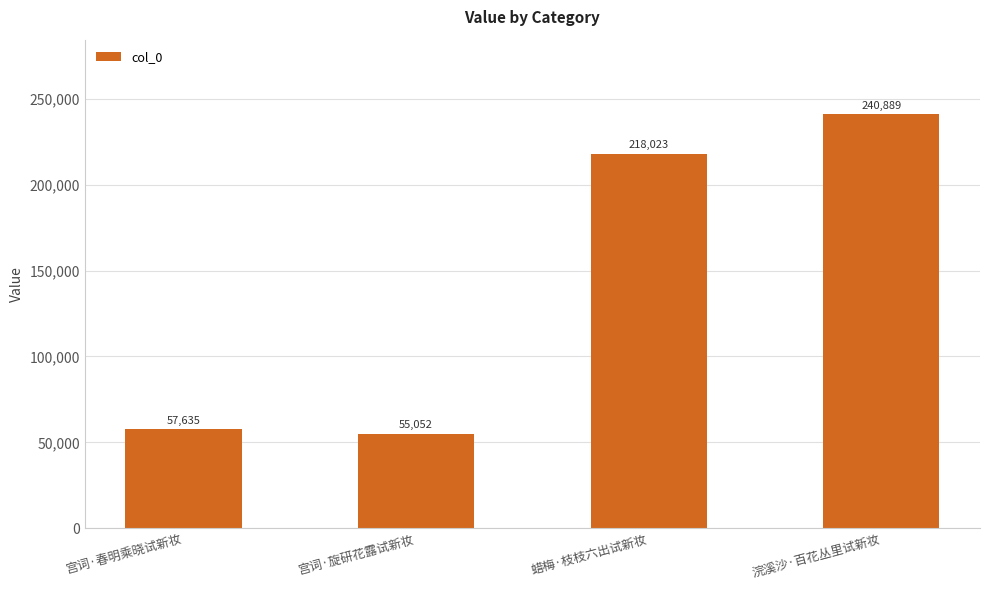

At which label is the value closest to 147970?

蜡梅·枝枝六出试新妆